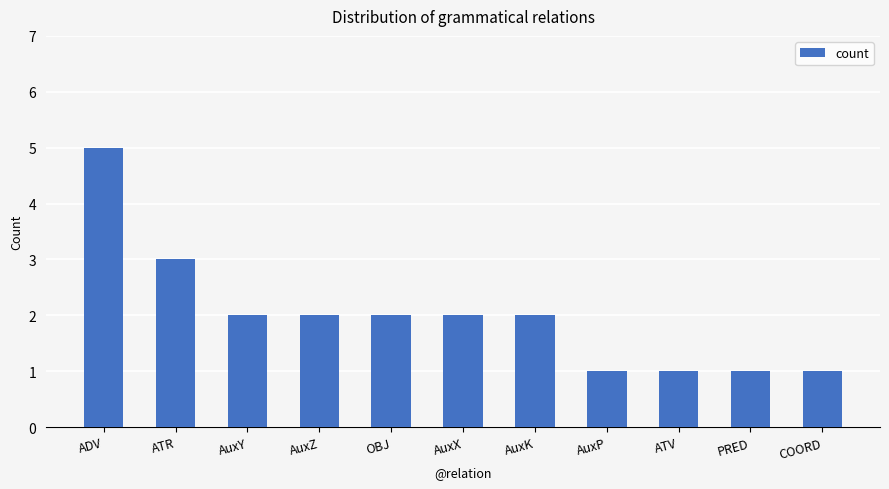

What is the difference between the maximum and minimum values?

4